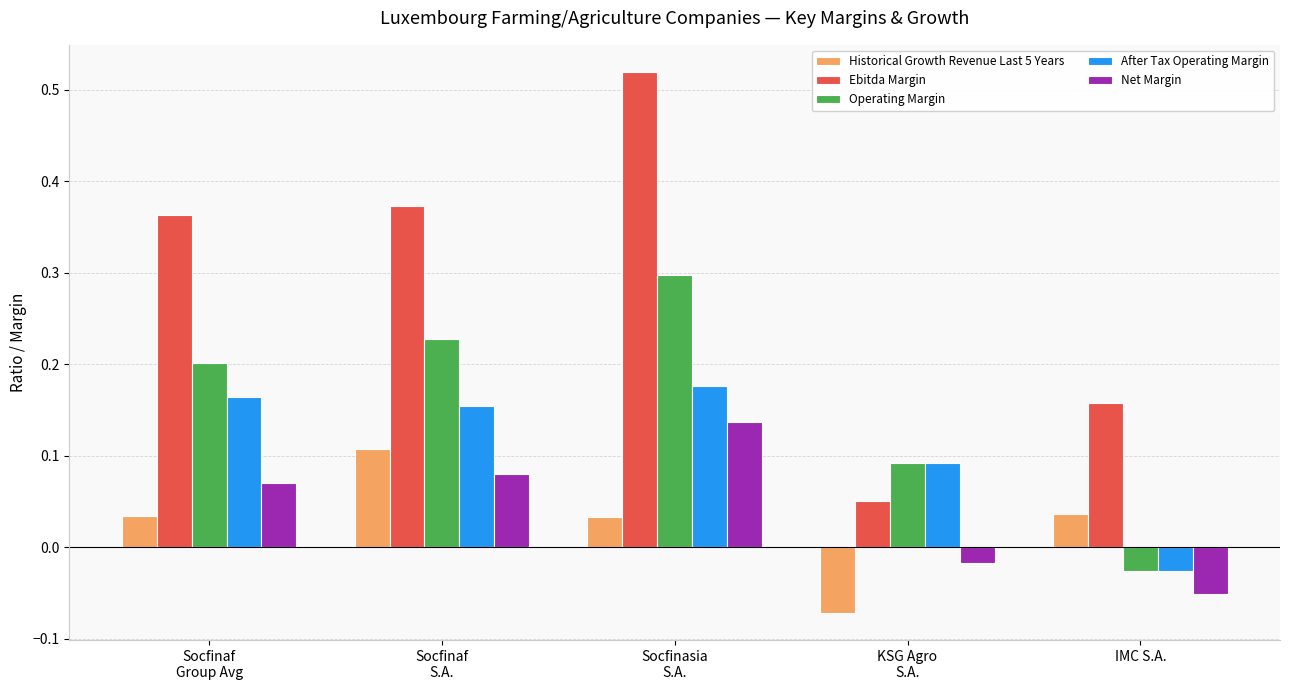

The value of Ebitda Margin at IMC S.A. is 0.2. True or false?

True